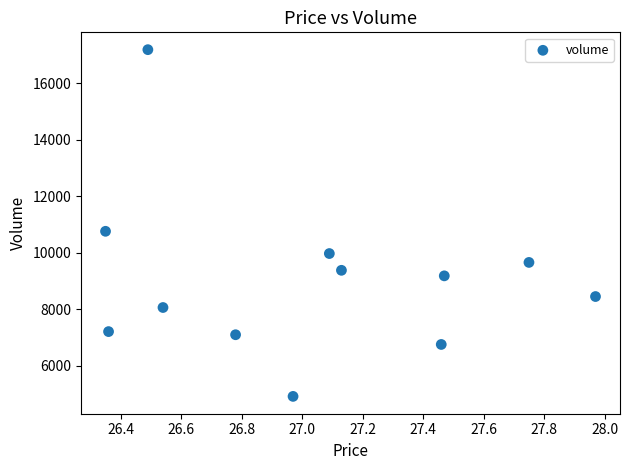

What Y value in the scatter plot is closest to 11055?

10763